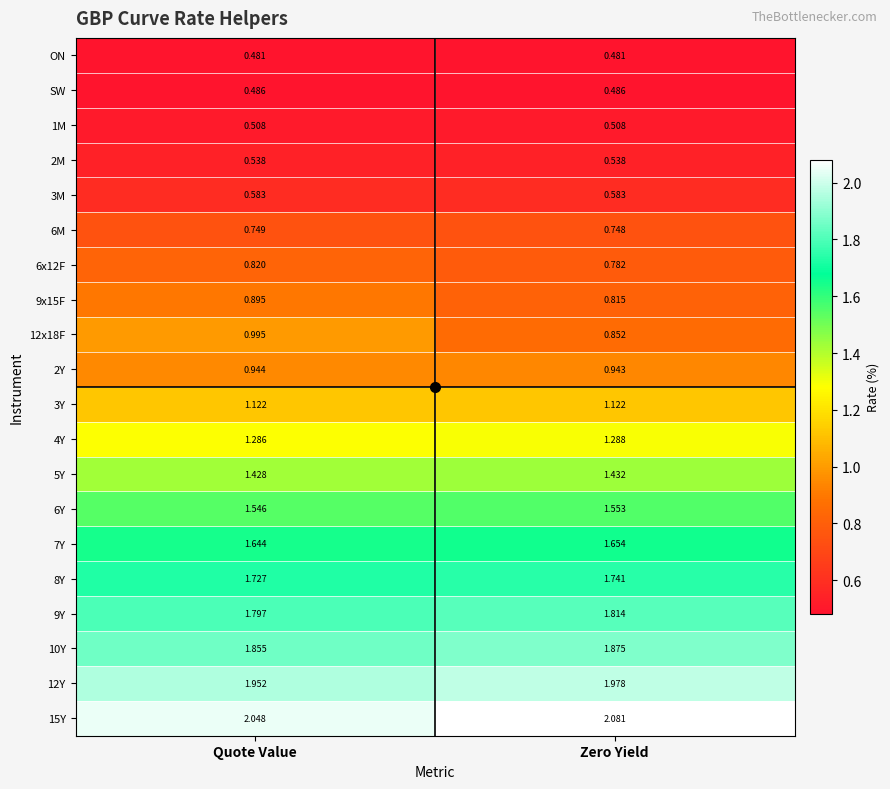

Which category has the lowest value in the 12x18F series?

Zero Yield